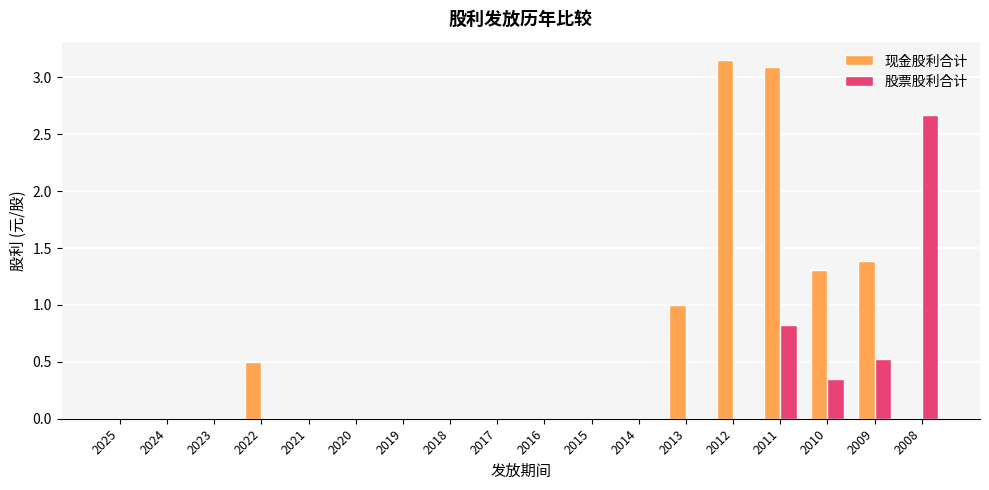

Which series changed the most between 2024 and 2011?

现金股利合计